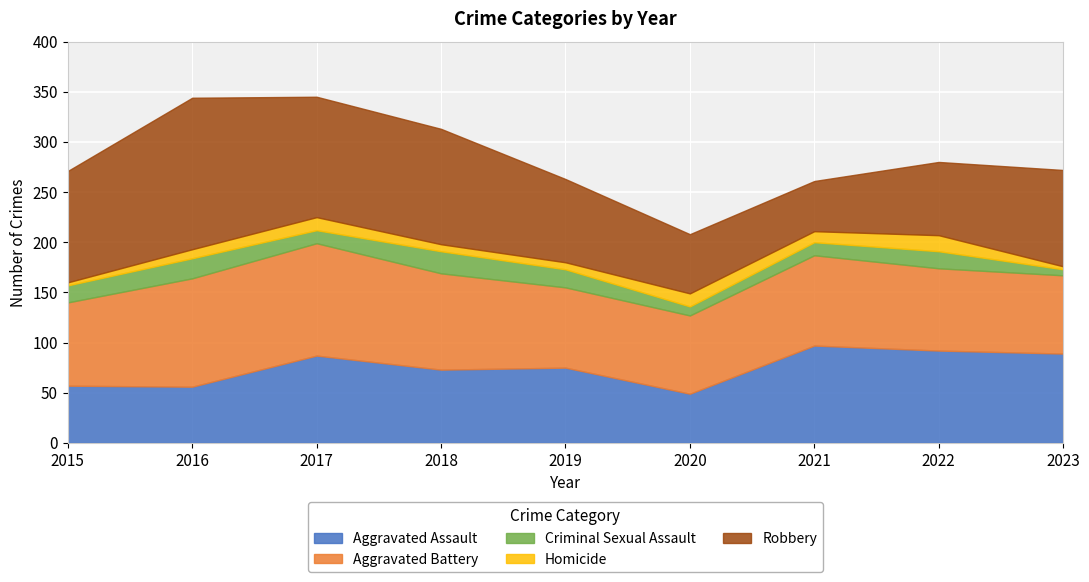

The value of Aggravated Battery at 2016 is 66. True or false?

False